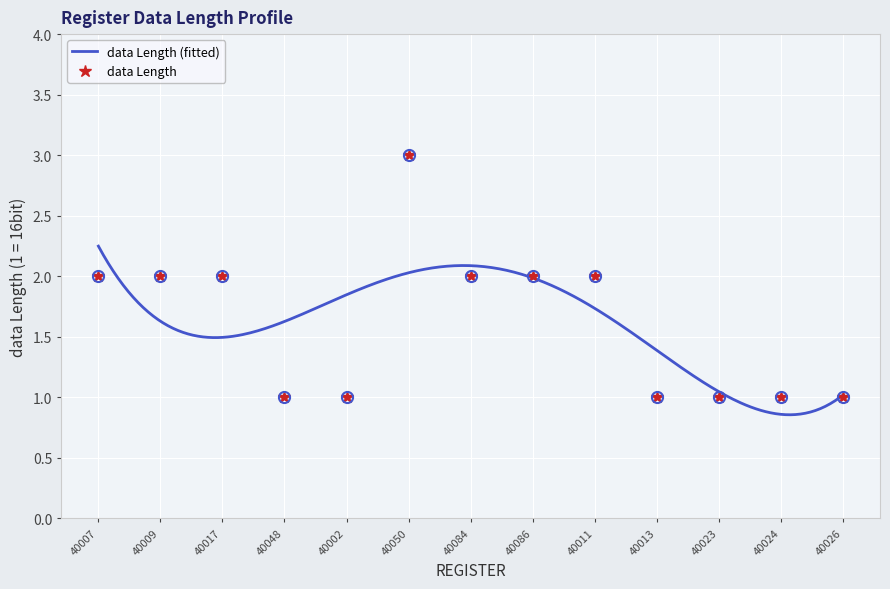

True or false: the data shows 1 at 40017.

False